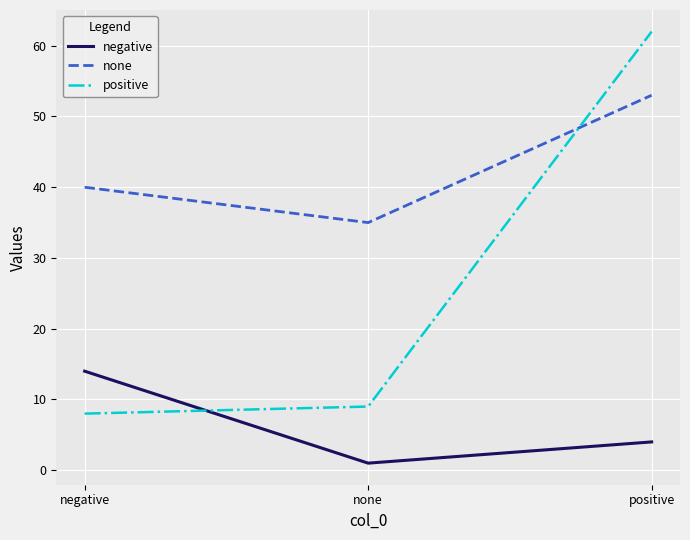

Which series has the largest range (max minus min)?

positive